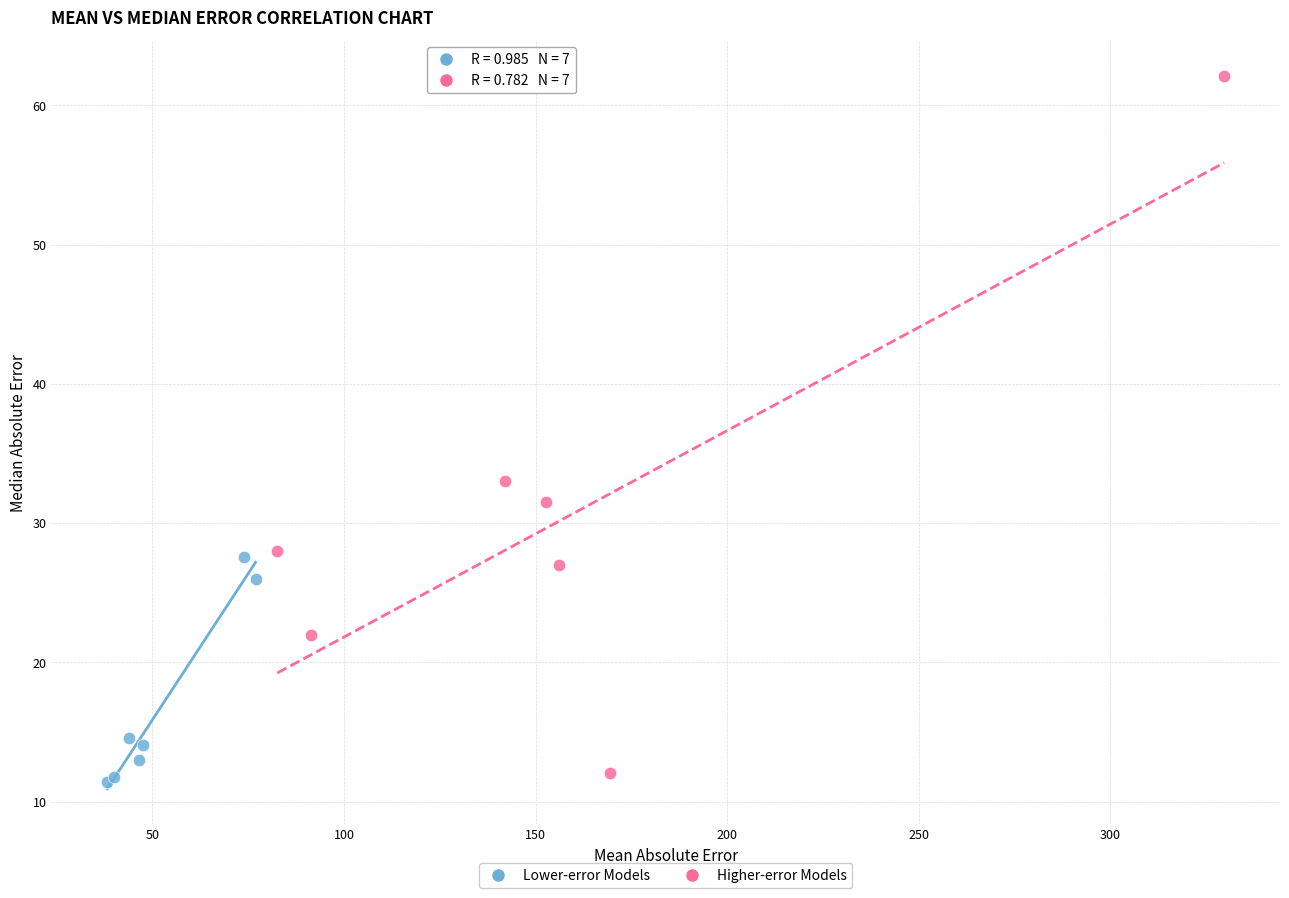

Which series has the widest spread of Y values?

Higher-error Models